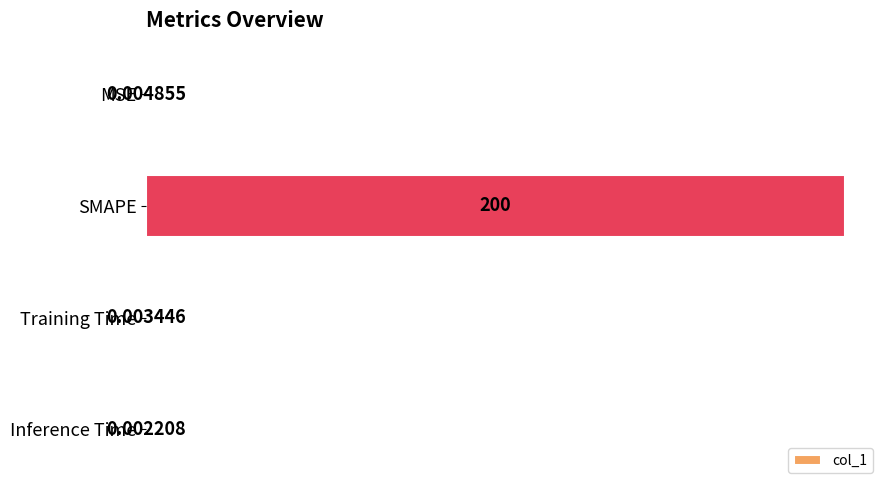

Are the bars horizontal?

Yes